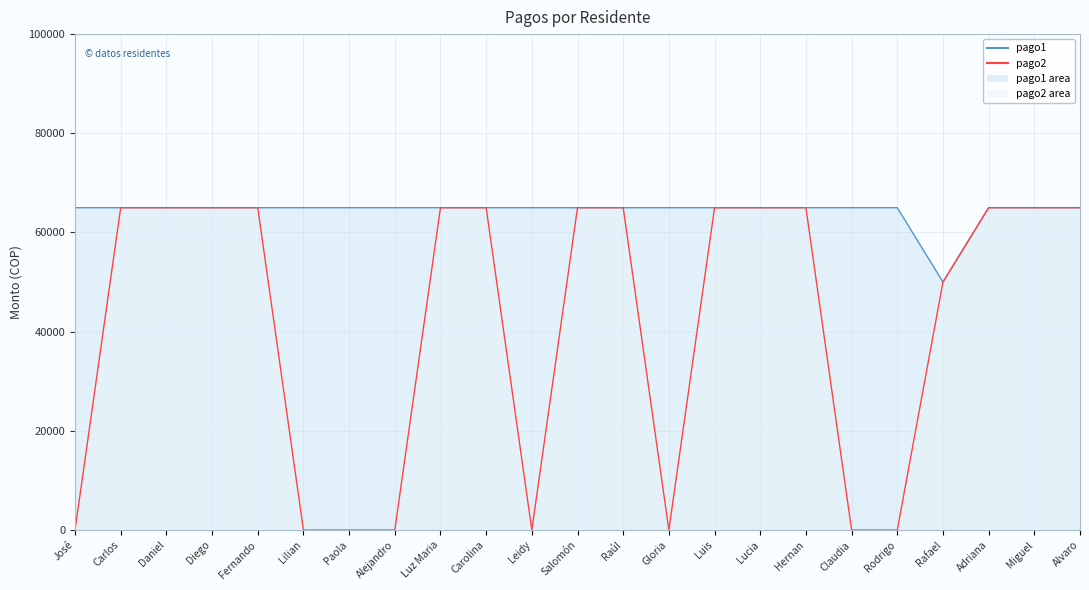

What is the sum of all pago2 values?

960000